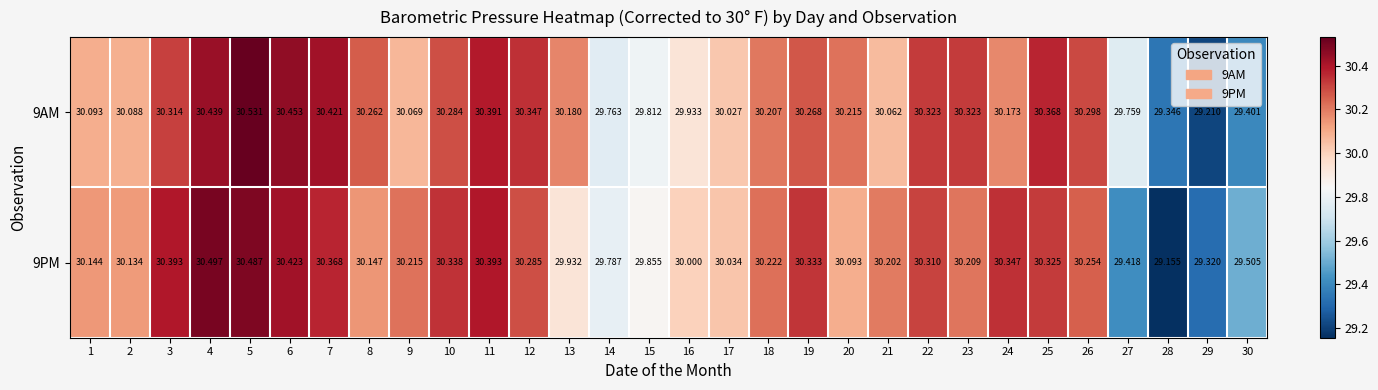

Is the value of 9AM at 7 greater than the value of 9PM at 8?

Yes